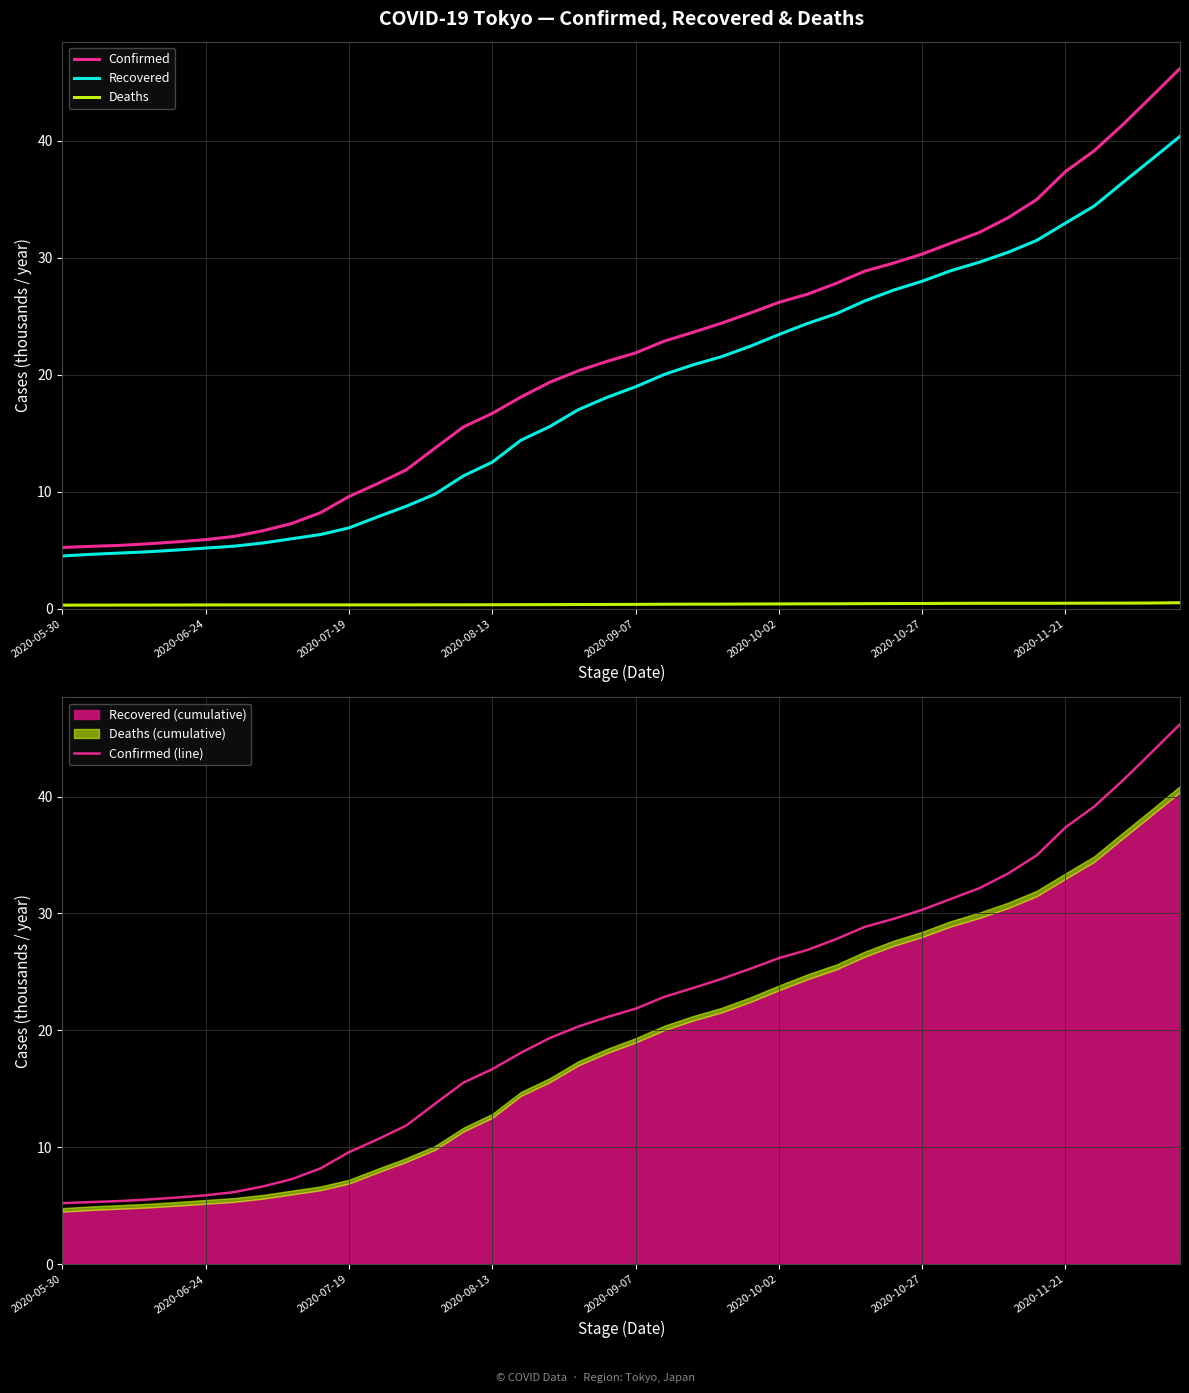

What is the difference between the maximum and minimum values in the Confirmed series?

40.9